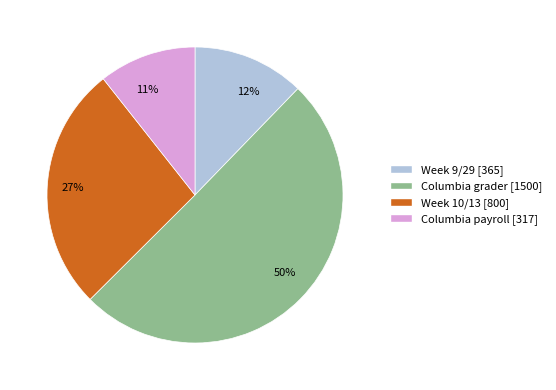

To the nearest percent, what is the average slice percentage?

25%